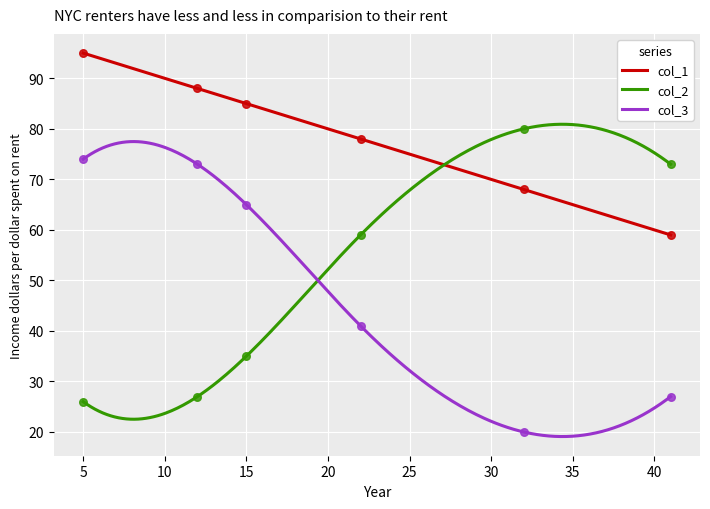

Is the value of col_3 at 3 greater than the value of col_2 at 0?

Yes